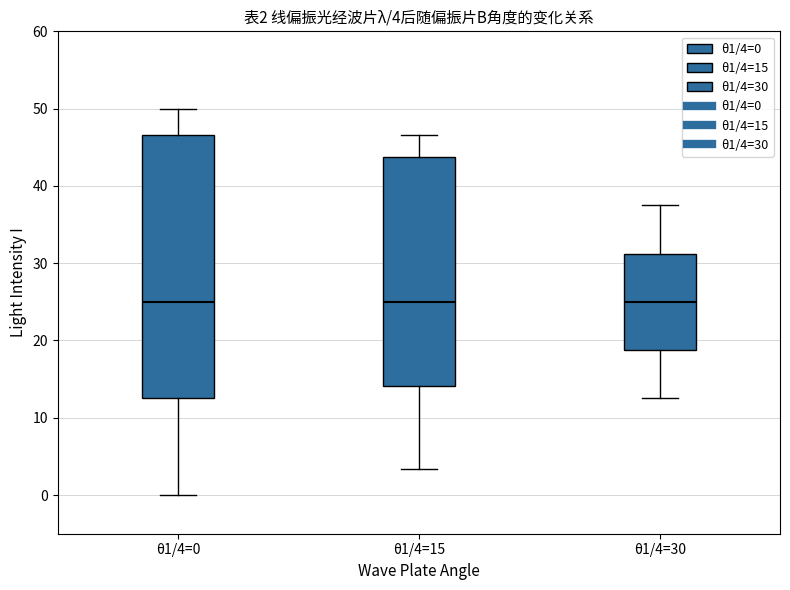

Which box is the tallest, from its lower edge to its upper edge?

θ1/4=0